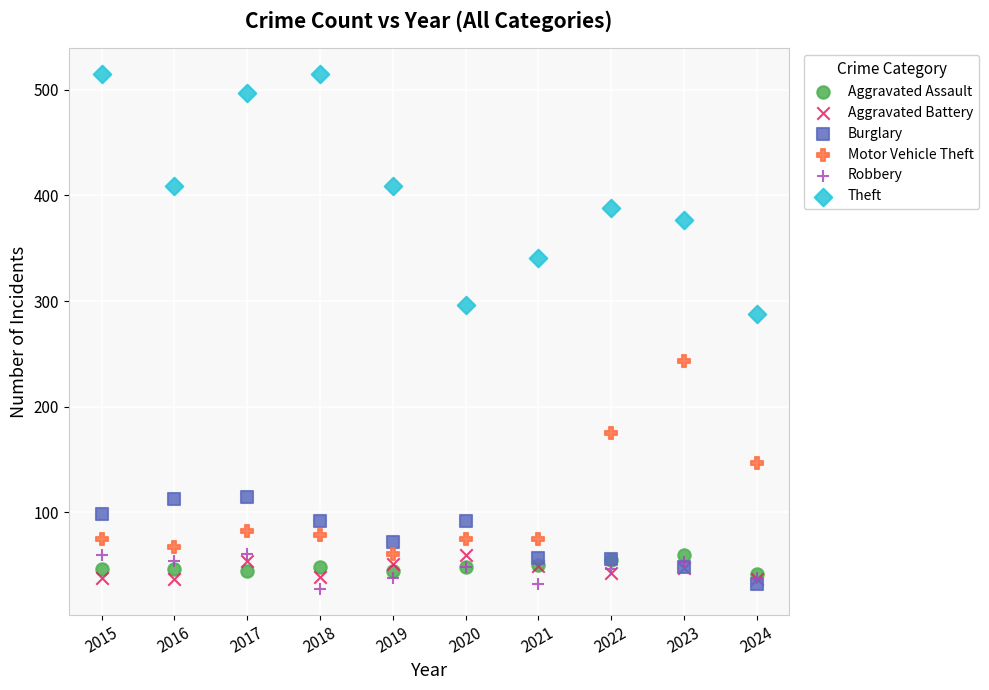

Across all series, what Y value is closest to 271?

288